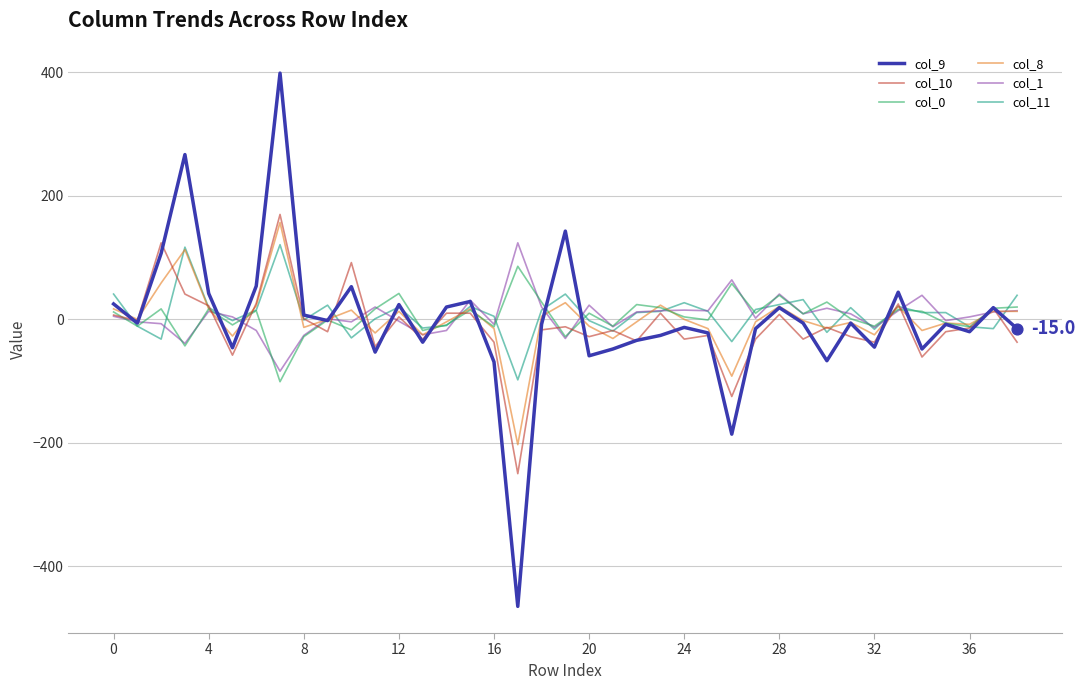

What are all the series names shown in the legend?

col_9, col_10, col_0, col_8, col_1, col_11